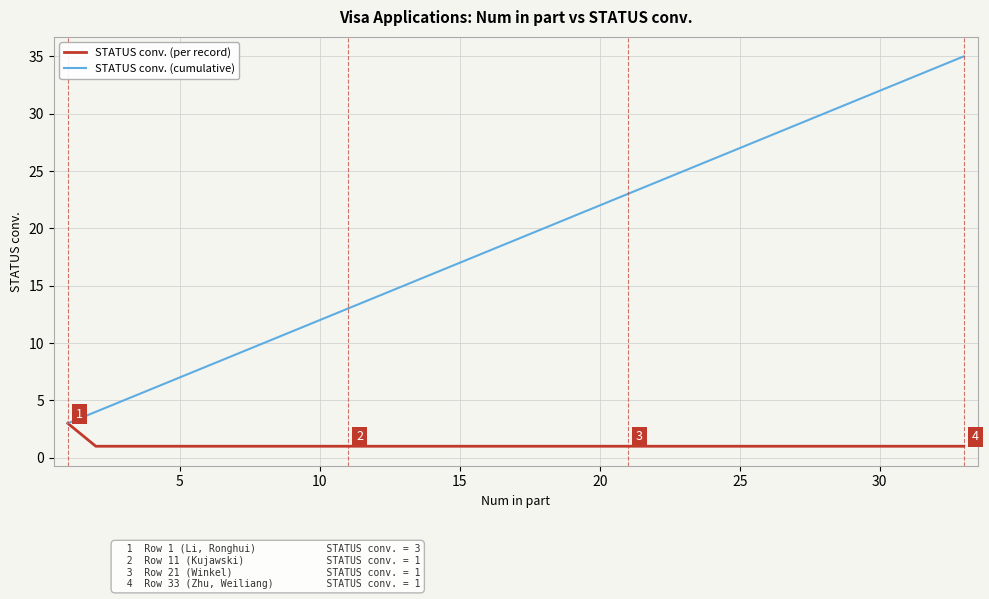

Which series has the largest total across all categories?

STATUS conv. (cumulative)